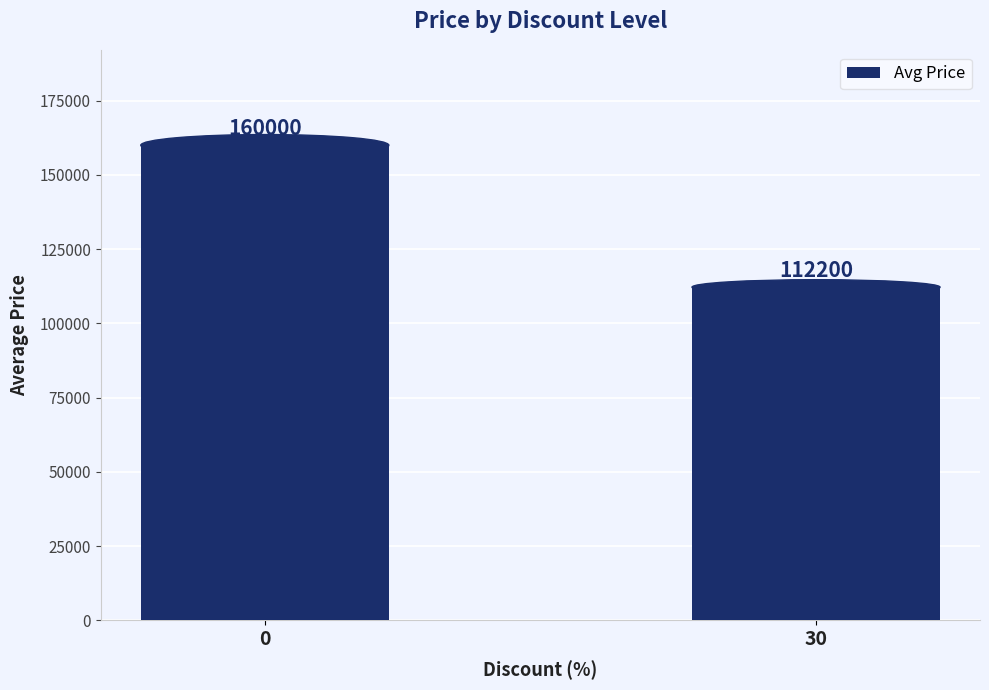

What is the sum of all values?

272200